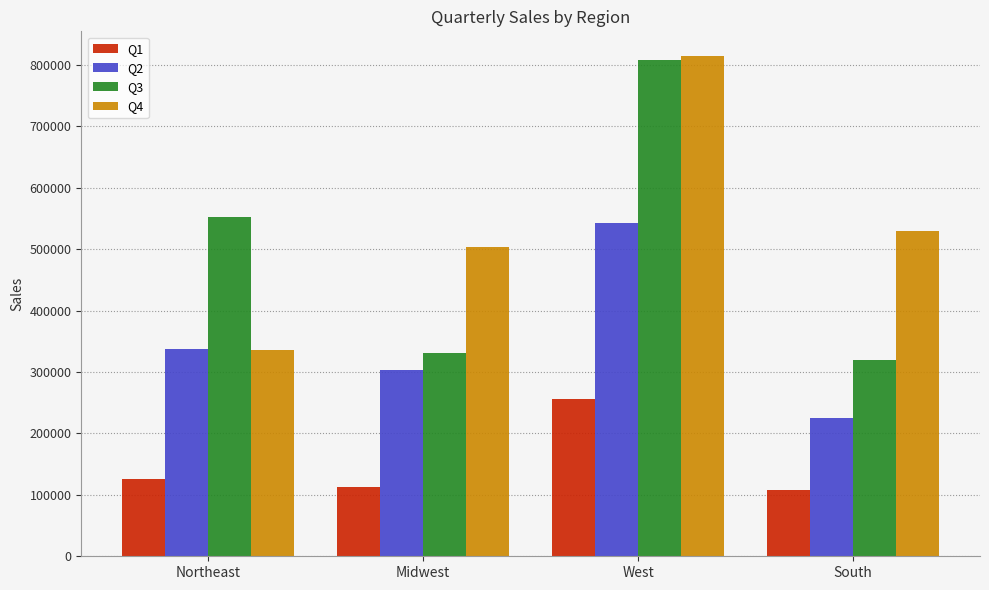

How many data points in Q3 are less than 552800?

2